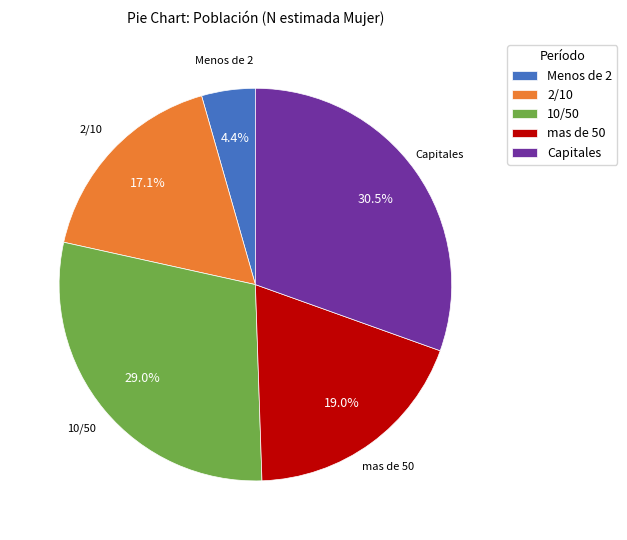

Rank the categories by value from highest to lowest.

Capitales, 10/50, mas de 50, 2/10, Menos de 2